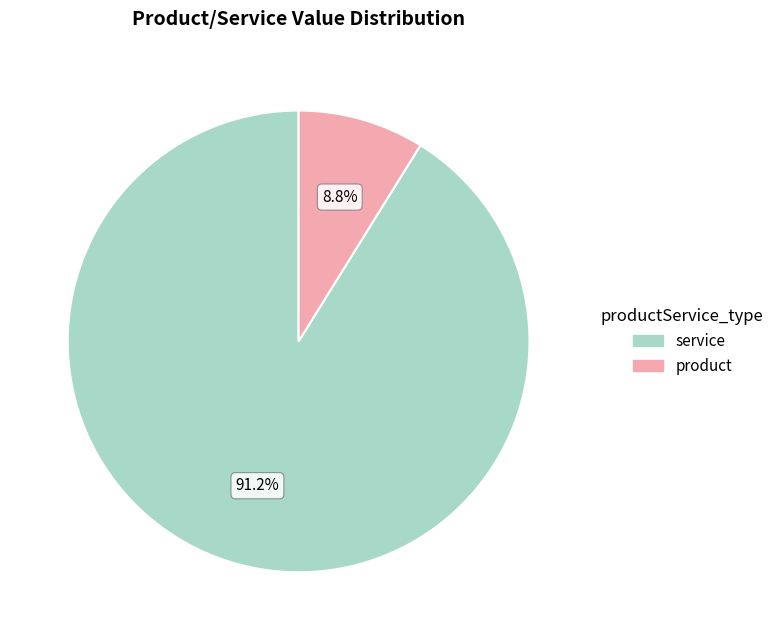

Does any single category account for the majority?

Yes